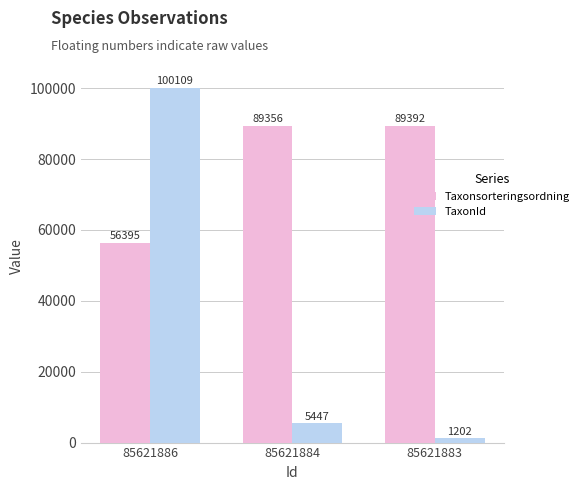

What is the approximate value of Taxonsorteringsordning at 85621884?

89356